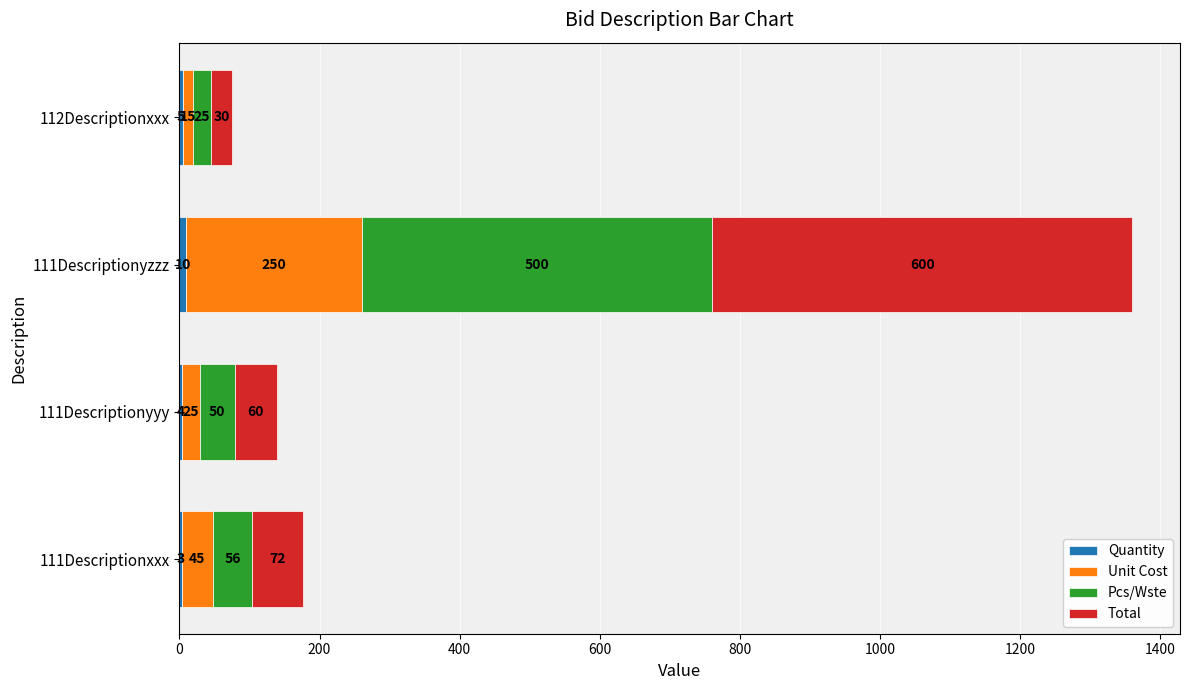

At which category is the sum across all series the highest?

111Descriptionyzzz